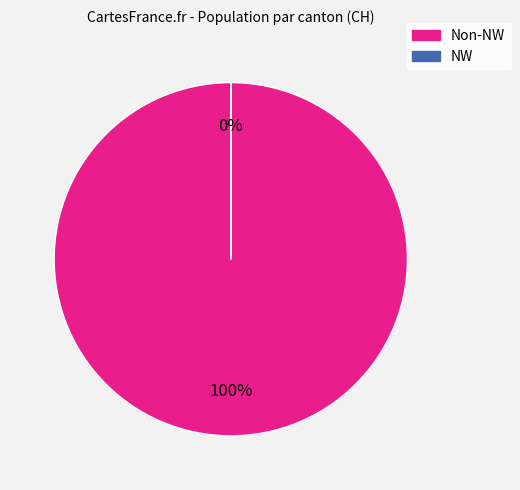

To the nearest percent, what is the average slice percentage?

50%